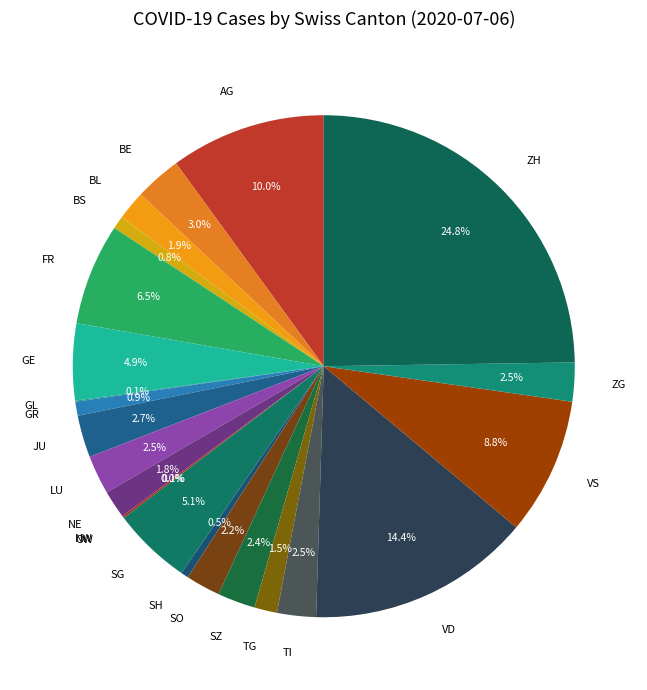

How many slices are in this pie chart?

23